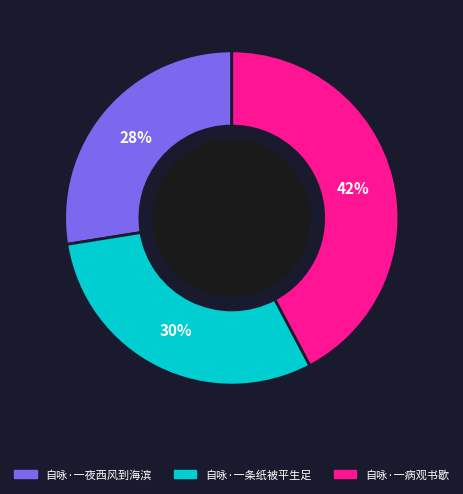

What is the ratio of the value at 自咏·一条纸被平生足 to the value at 自咏·一病观书歇?

0.7